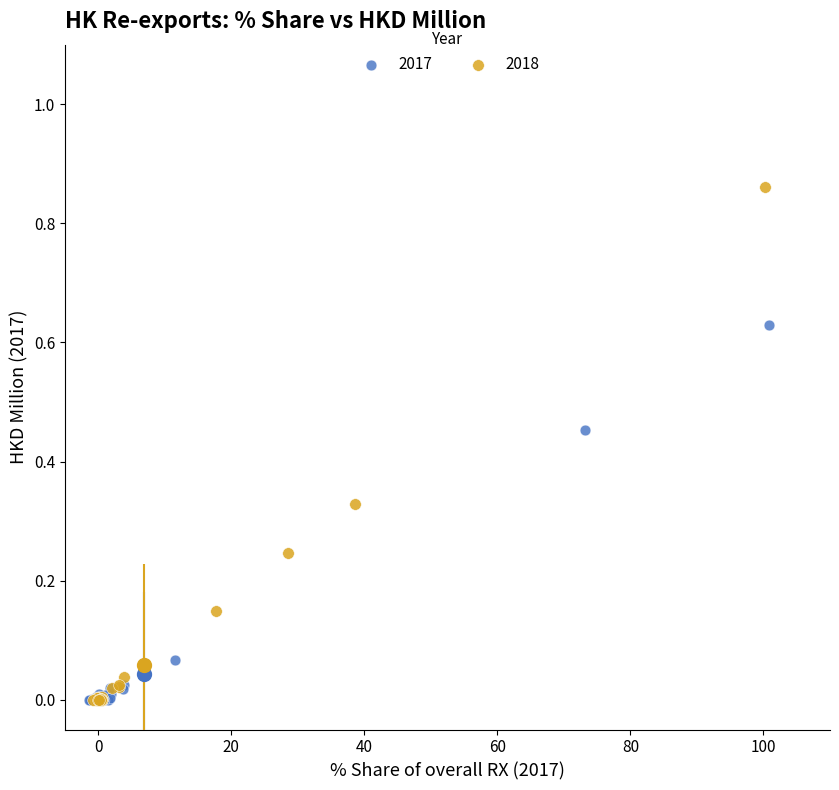

Which series contains the highest Y value?

2018